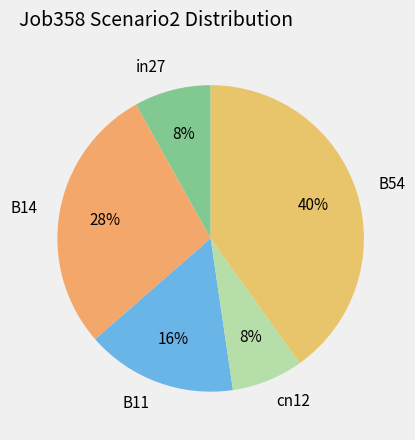

Count the number of slices in the pie.

5